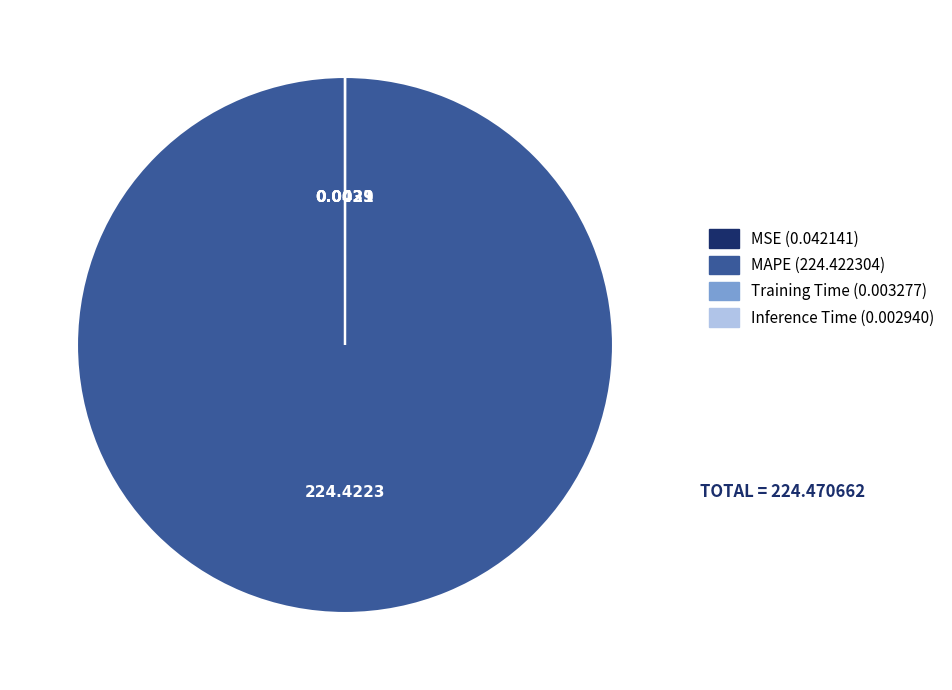

Does any single category account for the majority?

Yes